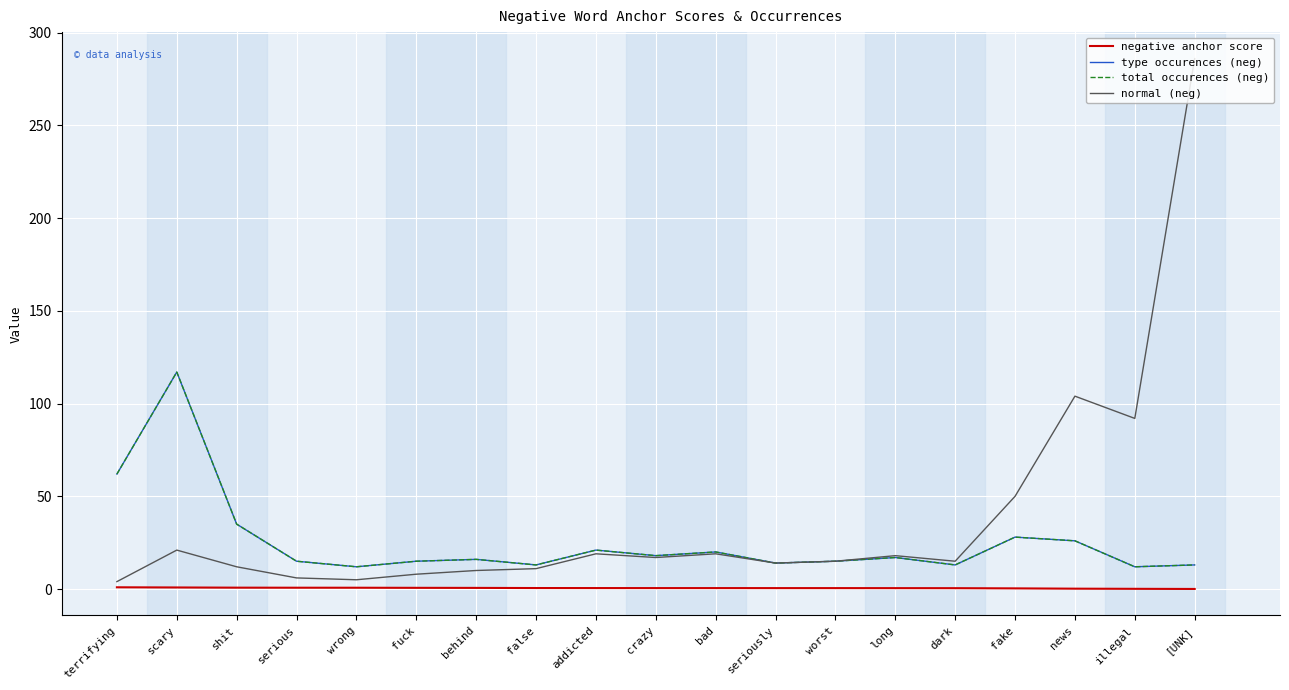

Between crazy and seriously, which series saw the biggest shift?

type occurences (neg)